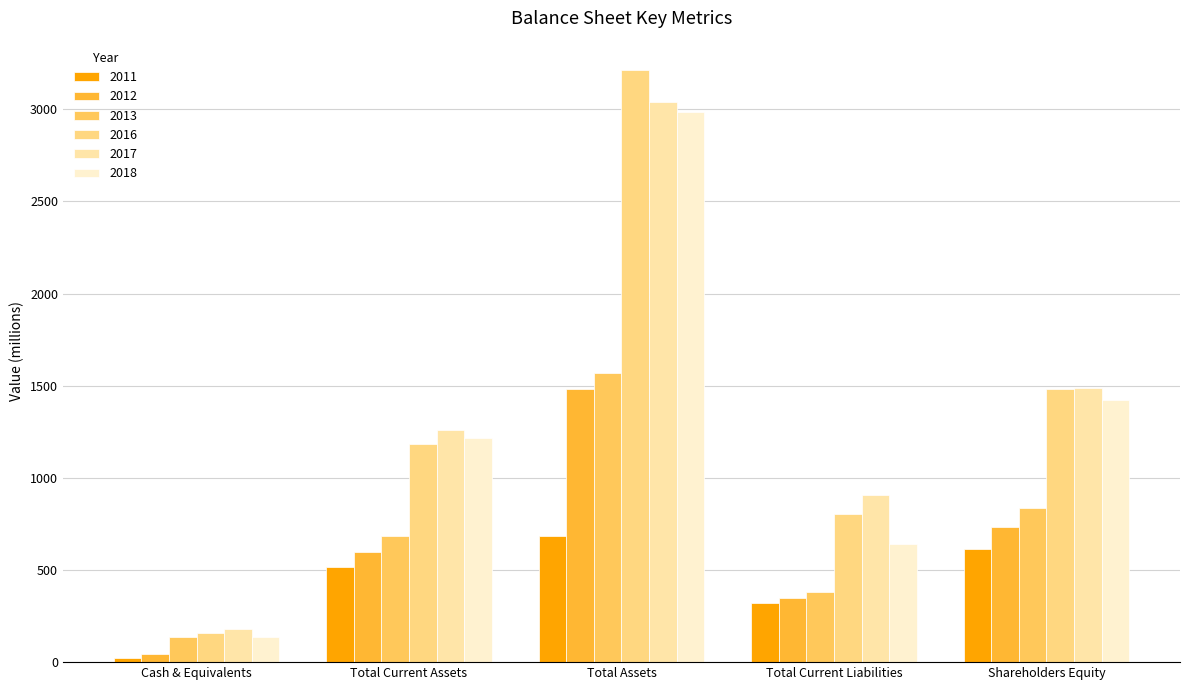

At which category is the sum across all series the highest?

Total Assets